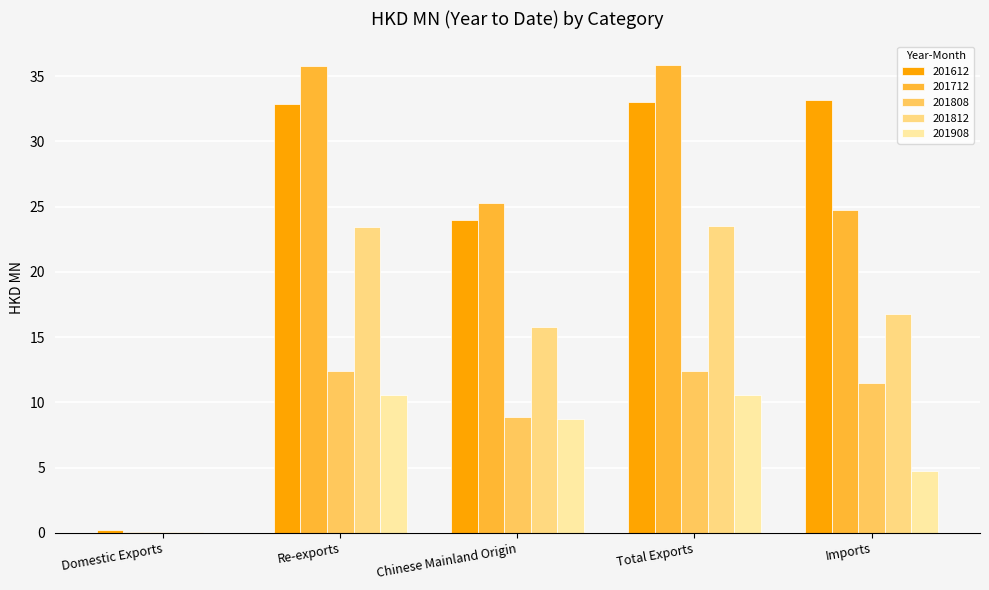

Which label corresponds to the largest value in the chart?

Total Exports